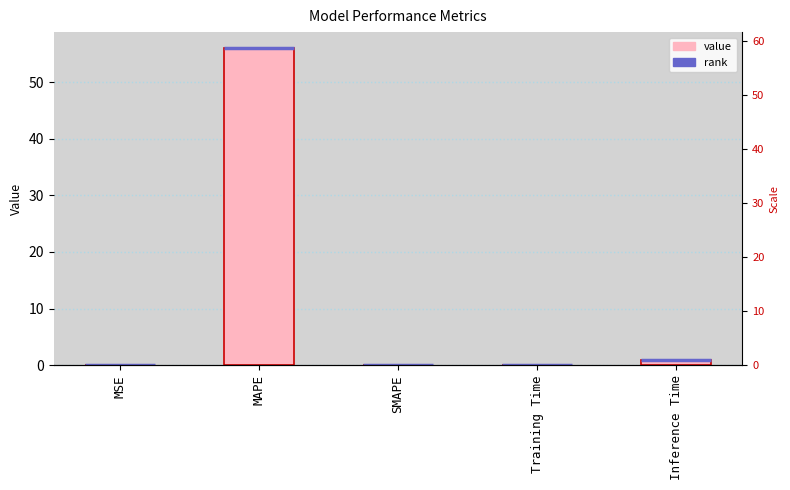

How many positive values are there?

4